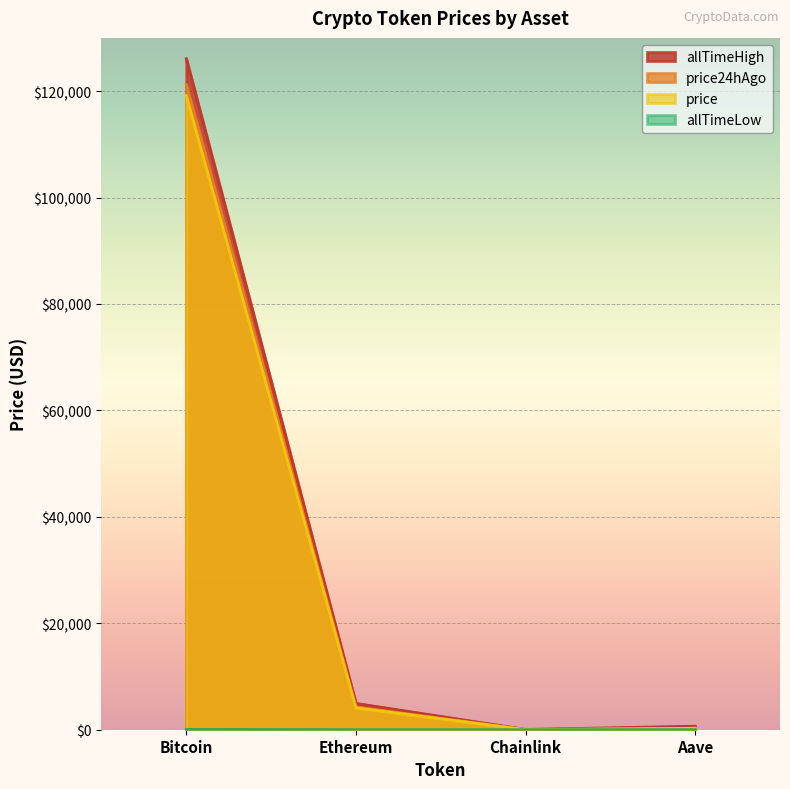

Where is the first local minimum for price24hAgo?

Chainlink